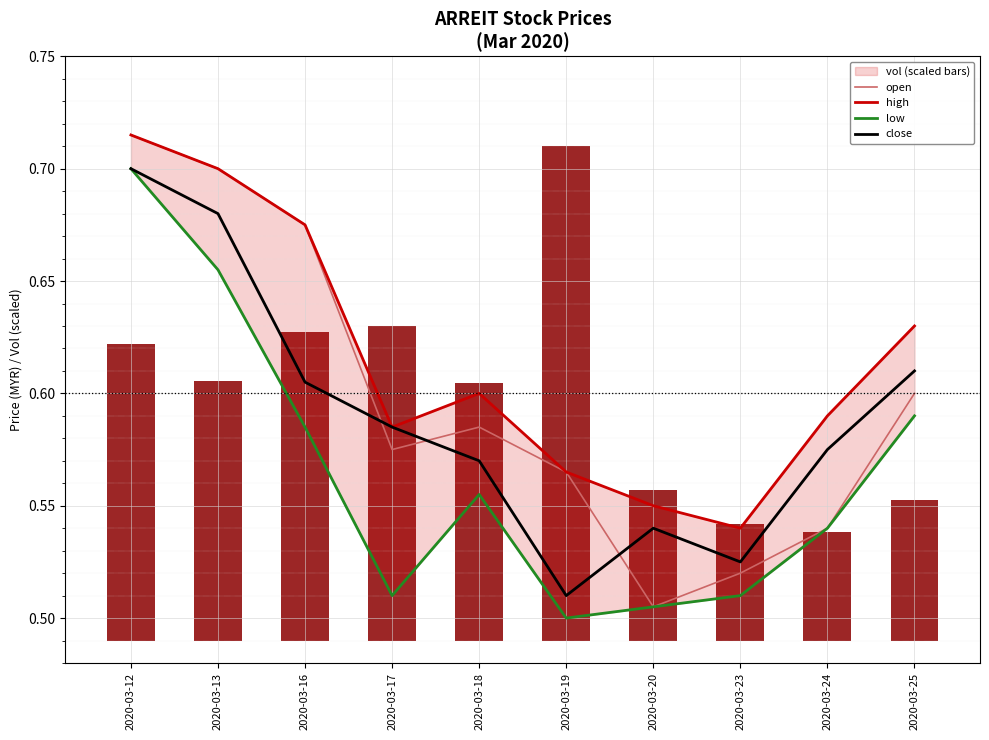

How many distinct data groups are displayed?

5